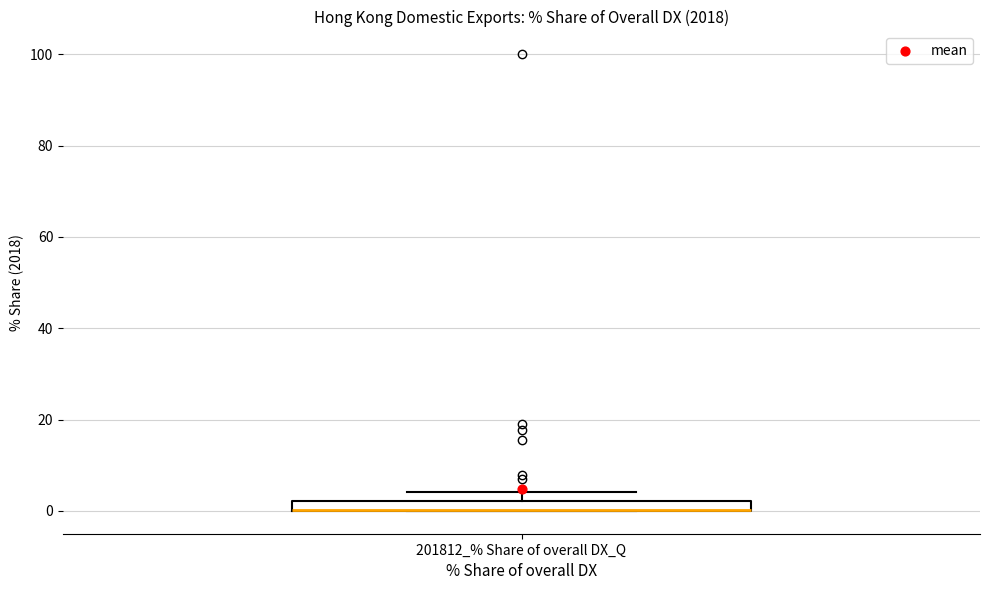

Where is the upper edge of the box for 201812_% Share of overall DX_Q on the y-axis? The values are not printed on the chart, so give them approximately, as read against the axis.

2